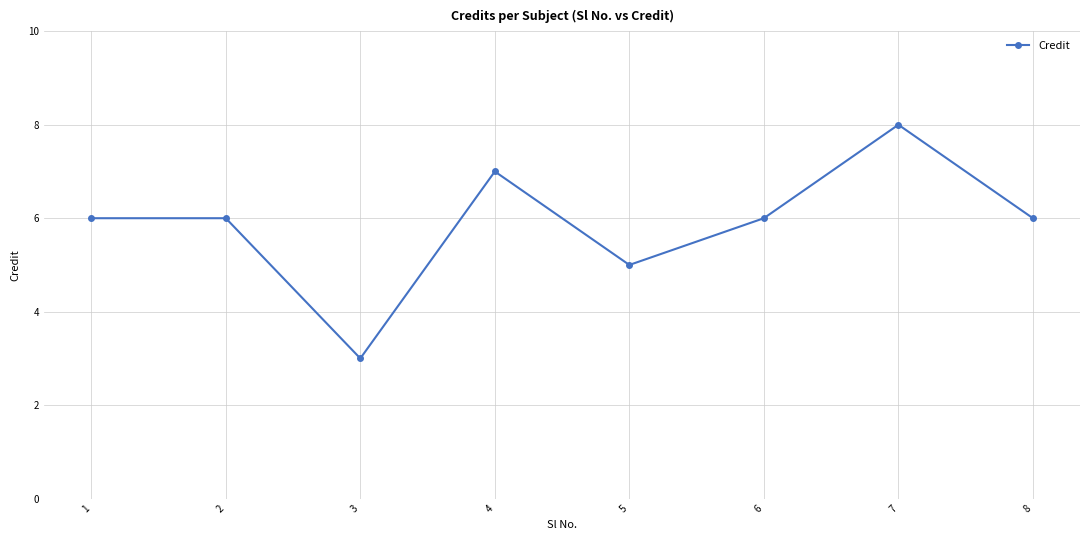

Where is the data nearest to the value 5?

5